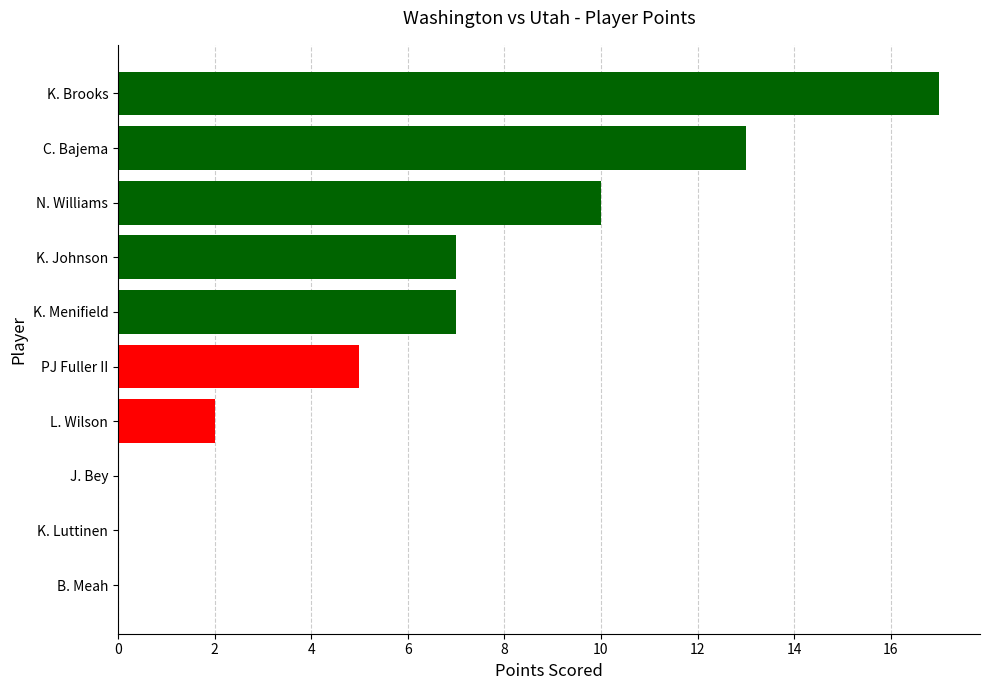

Are the bars grouped side by side (vs. stacked)?

No